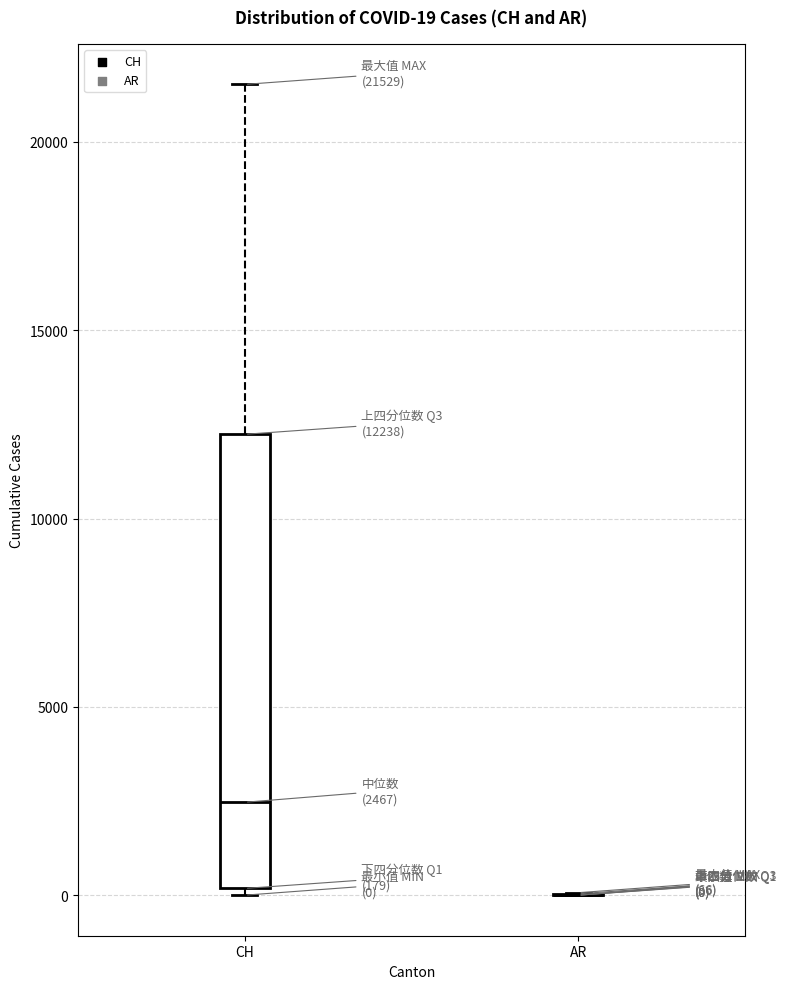

Which box is the tallest, from its lower edge to its upper edge?

CH